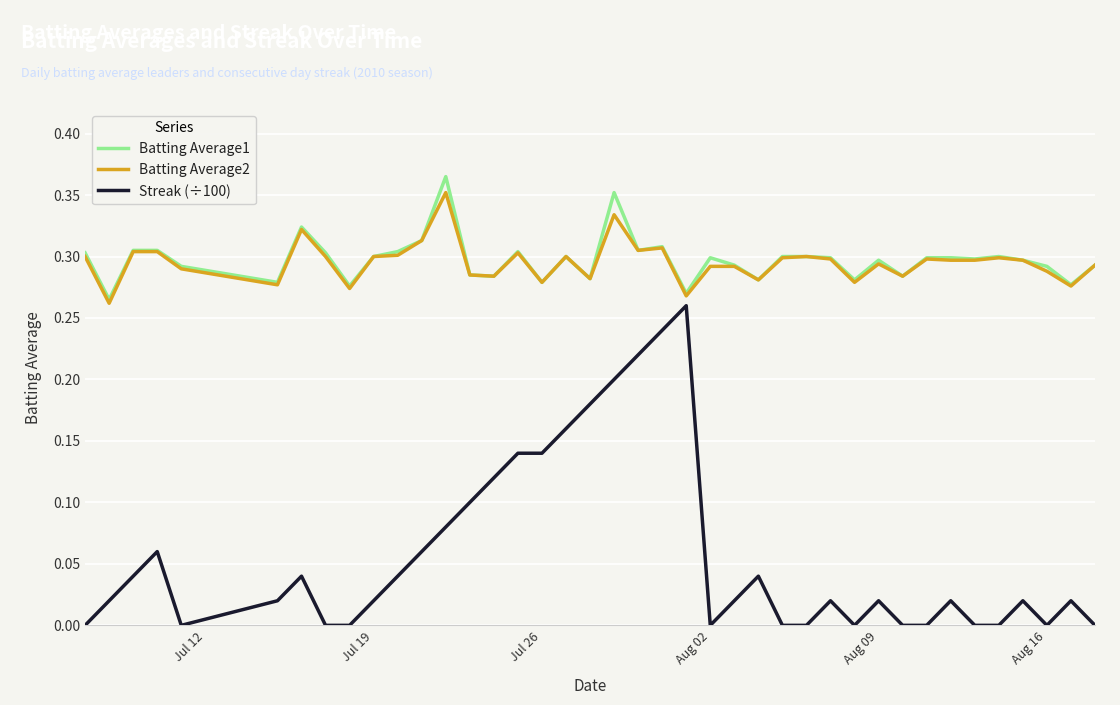

How many lines are shown in the chart?

3